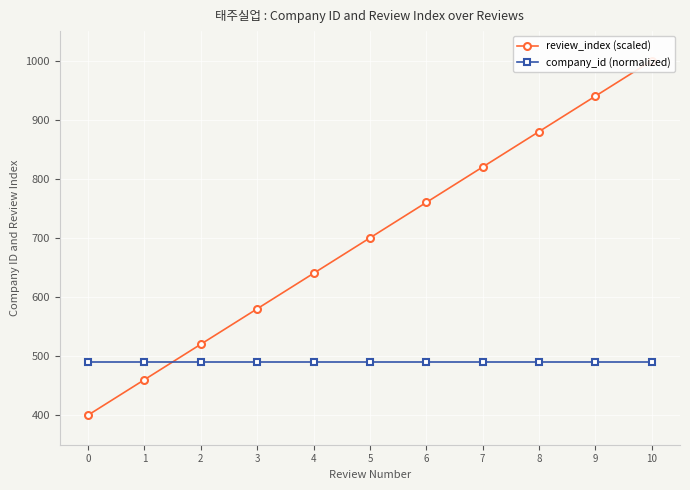

What is the difference between the review_index (scaled) values at 3 and 2?

60